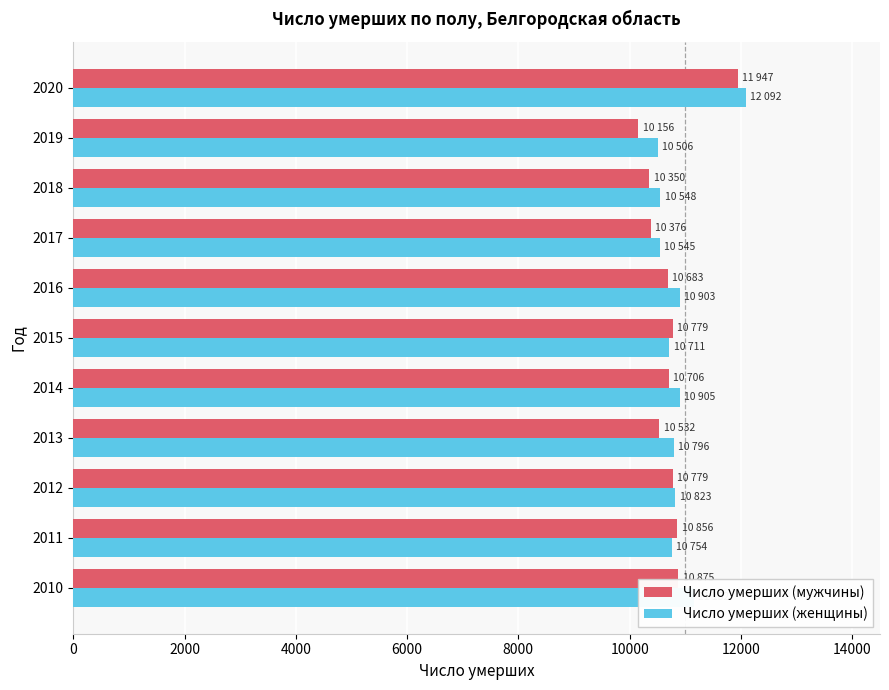

List the series in order of their peak value, highest first.

Число умерших (женщины), Число умерших (мужчины)